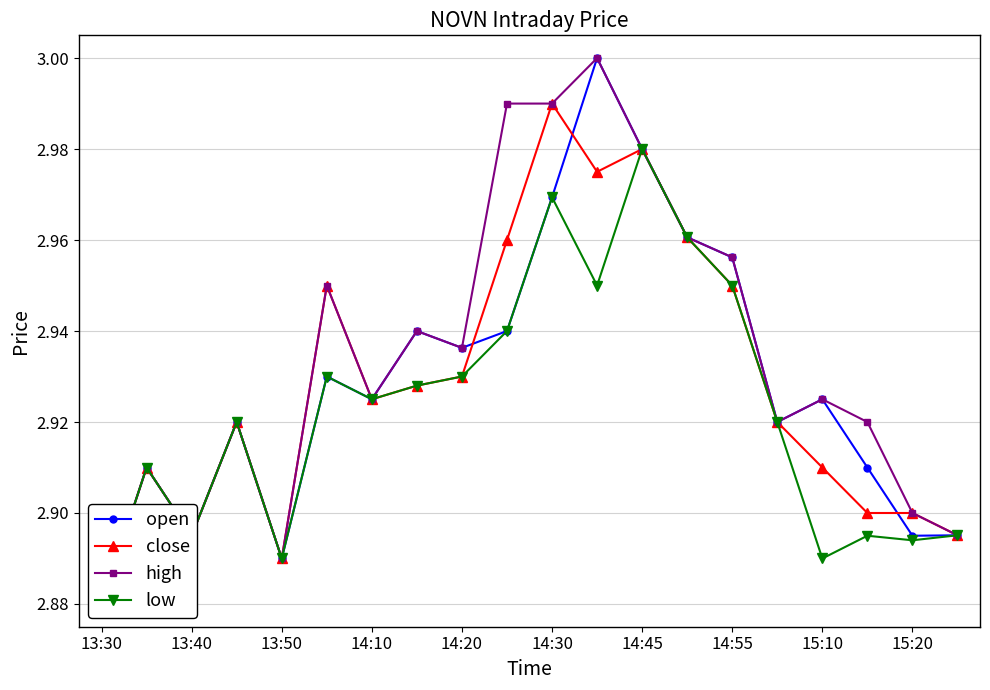

Which series has the largest total across all categories?

high